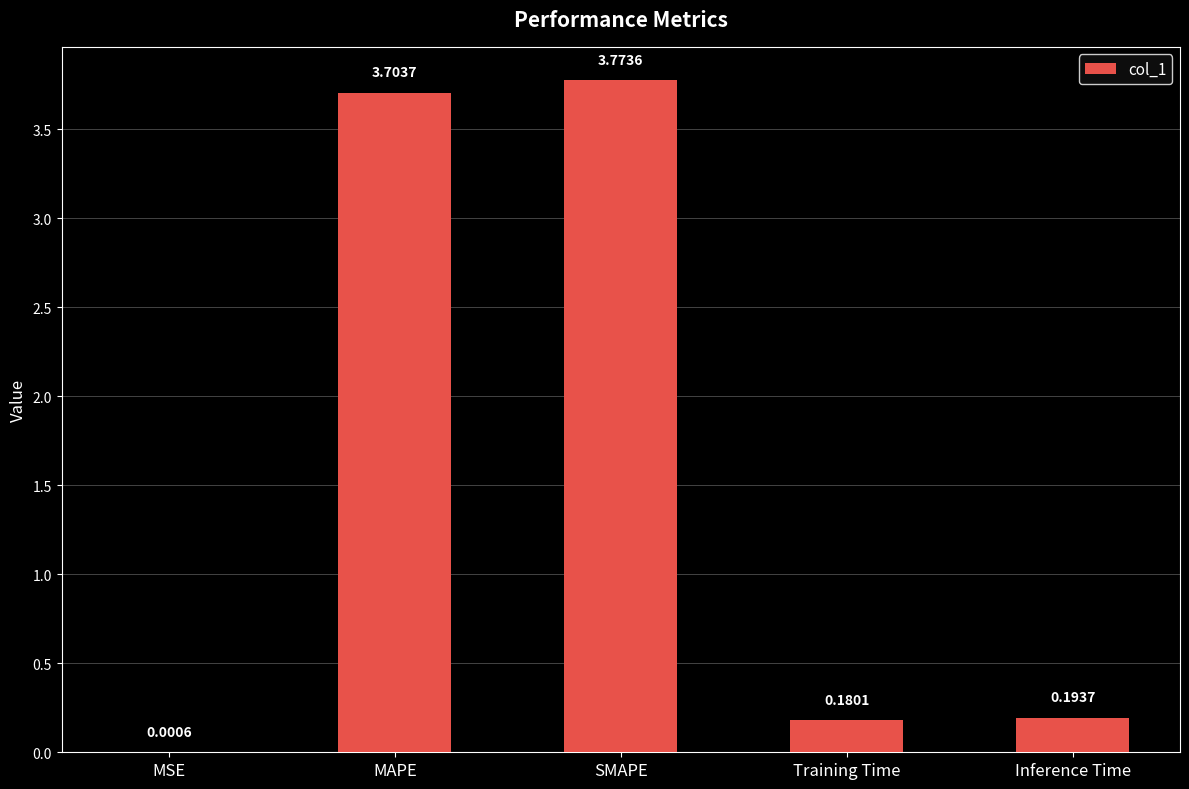

What is the sum of all values?

7.9